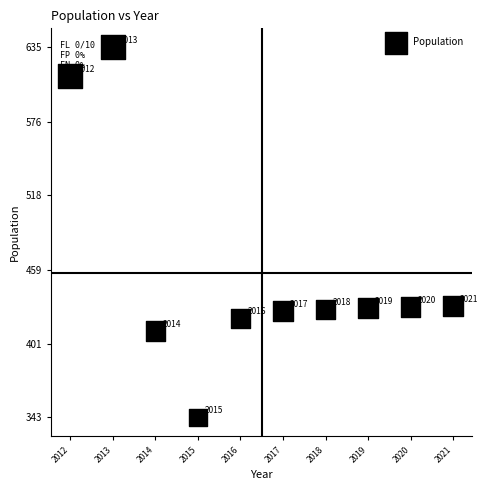

What Y value in the scatter plot is closest to 489?

431